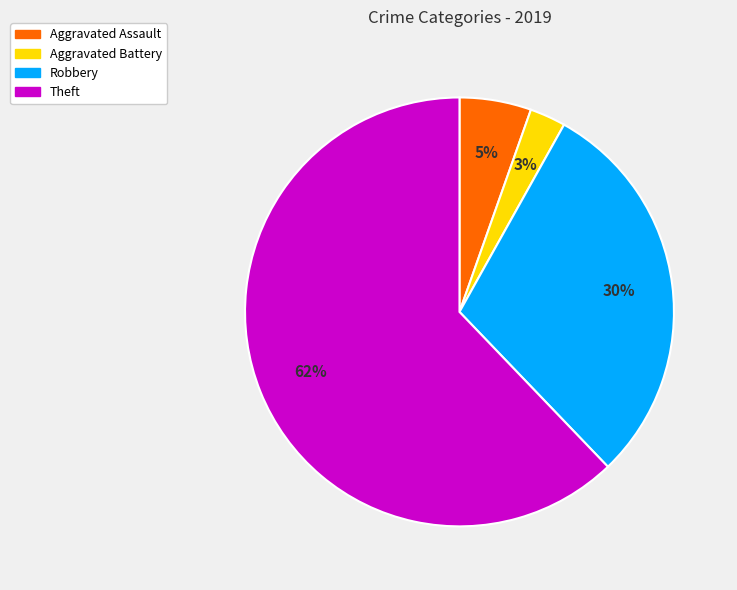

Do Theft and Aggravated Battery together represent more than half of the pie?

Yes